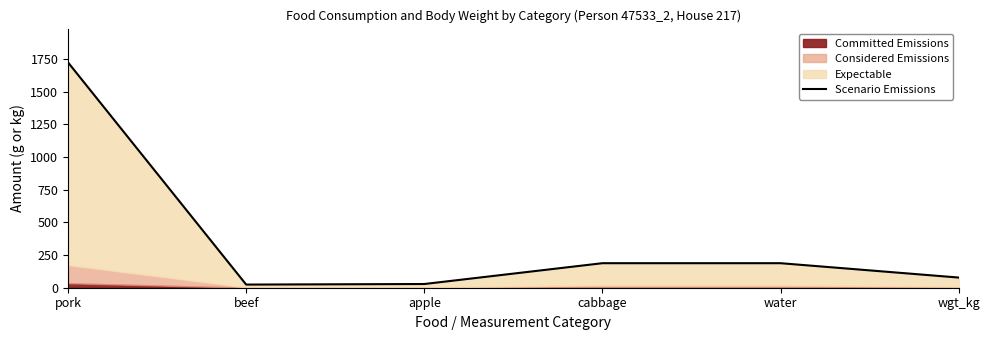

How many data points are less than 187?

3